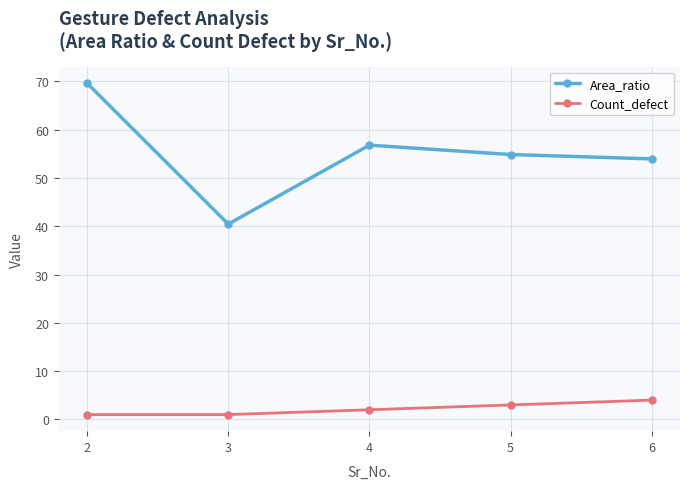

True or false: Count_defect and Area_ratio cross at least once.

False